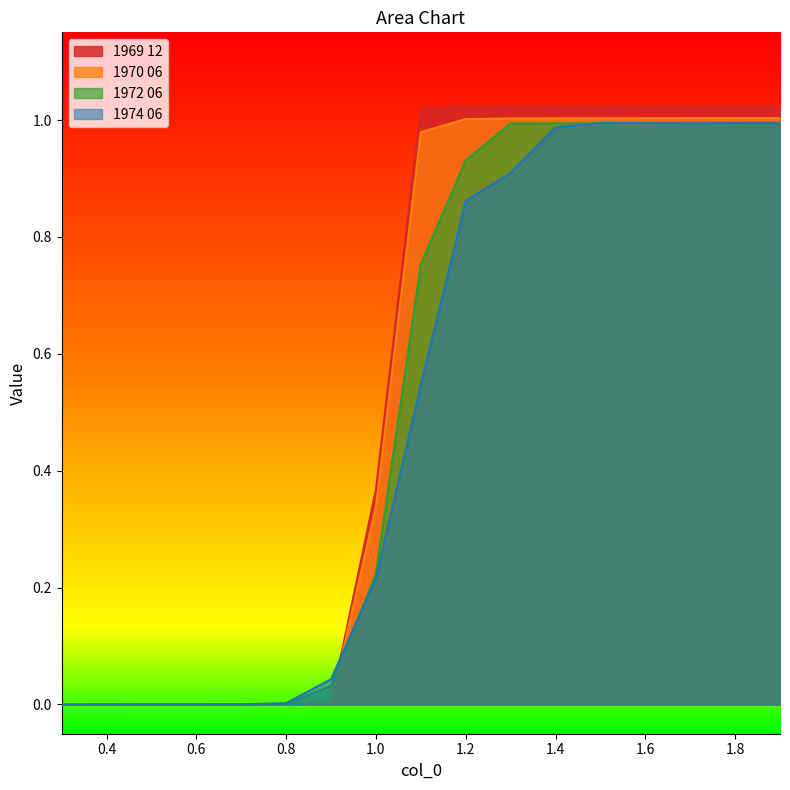

True or false: 1969 12 and 1972 06 cross at least once.

True